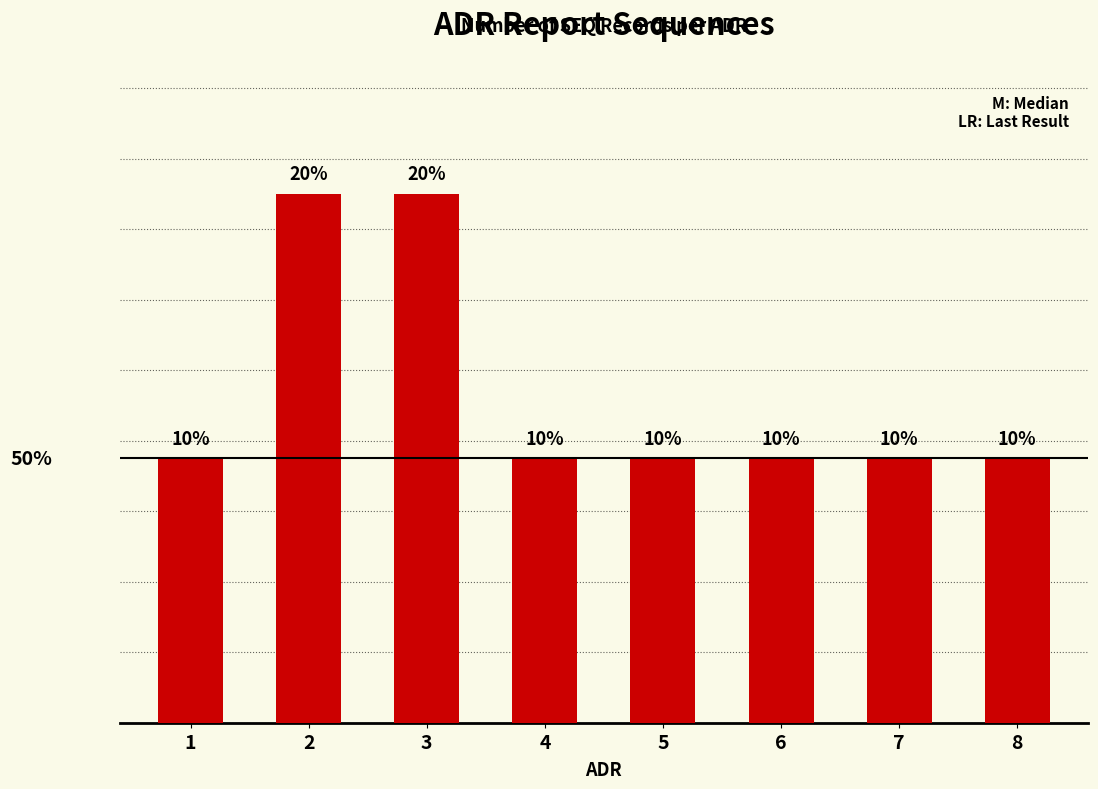

The value at 1 is 1. True or false?

True